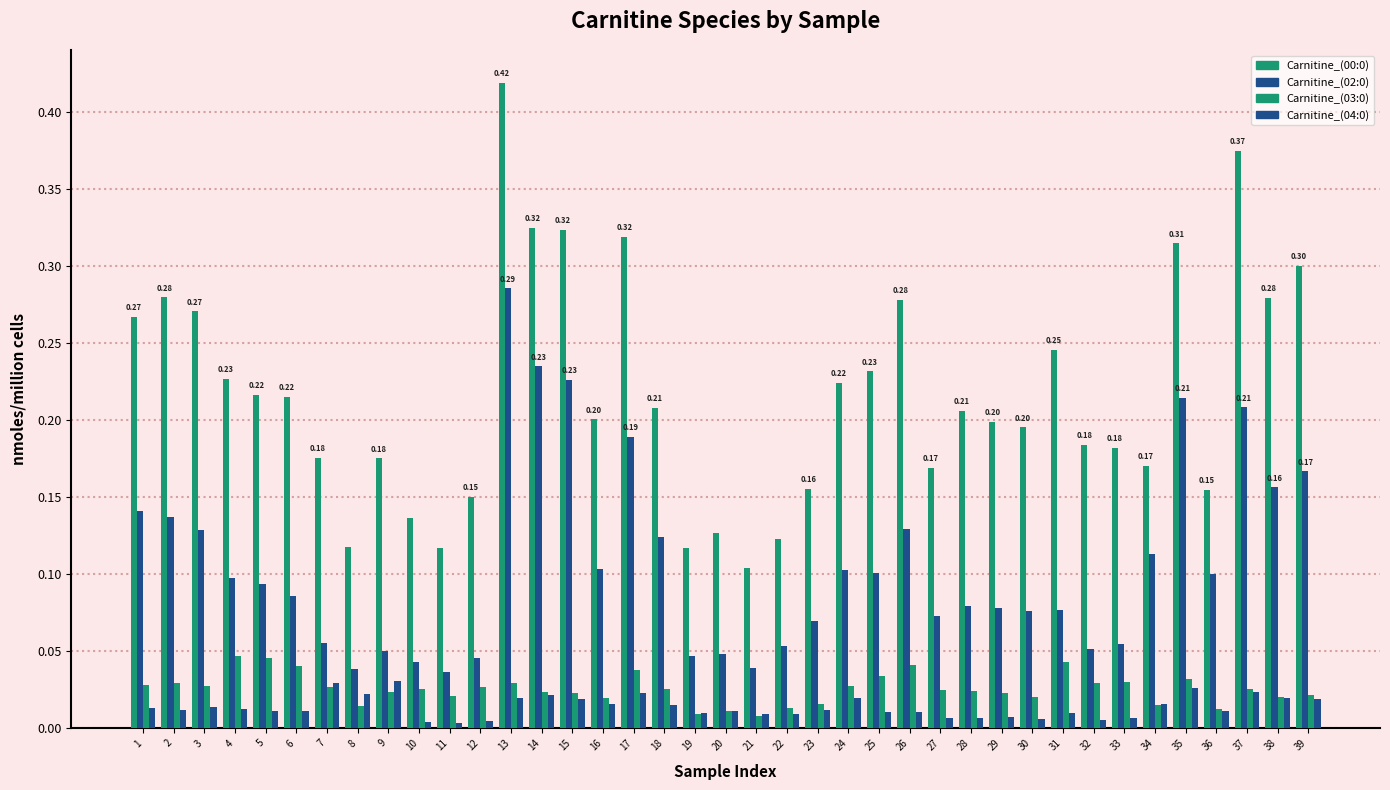

At how many categories does at least one series exceed 0?

39